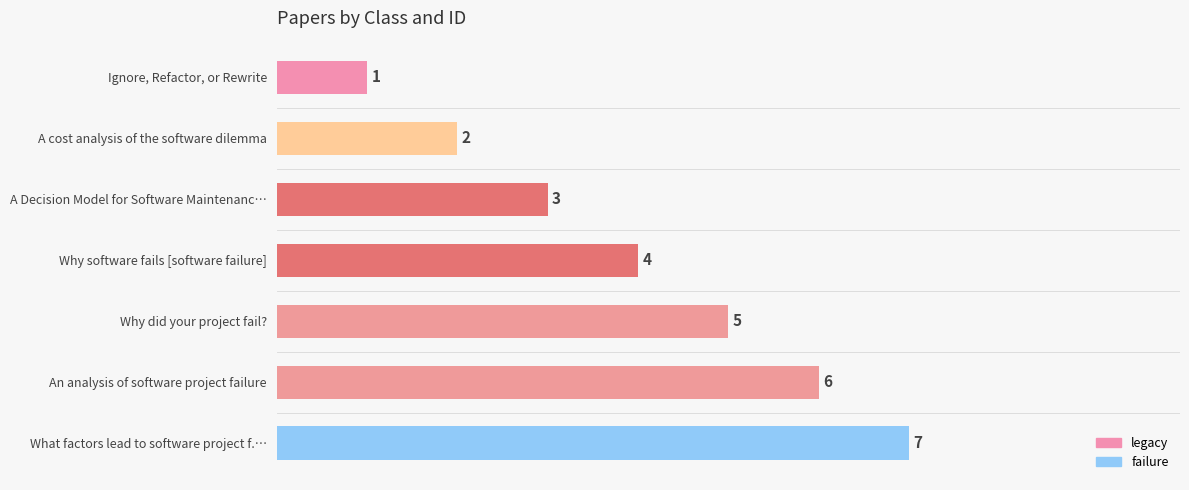

Rank the categories by value from lowest to highest.

Ignore, Refactor, or Rewrite, A cost analysis of the software dilemma, A Decision Model for Software Maintenanc…, Why software fails [software failure], Why did your project fail?, An analysis of software project failure, What factors lead to software project f.…